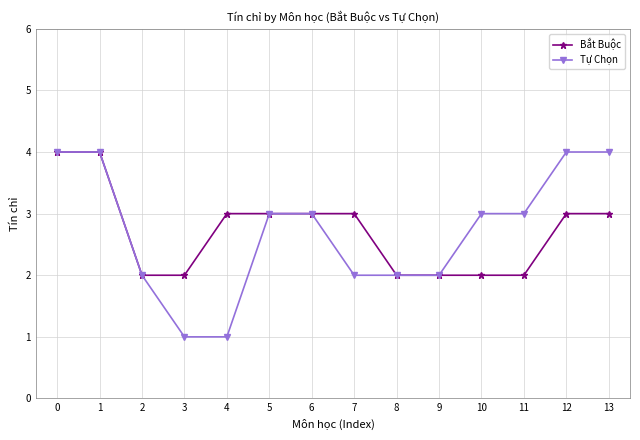

Reading right to left, list all the values displayed in this chart.

Bắt Buộc: 3	3	2	2	2	2	3	3	3	3	2	2	4	4
Tự Chọn: 4	4	3	3	2	2	2	3	3	1	1	2	4	4